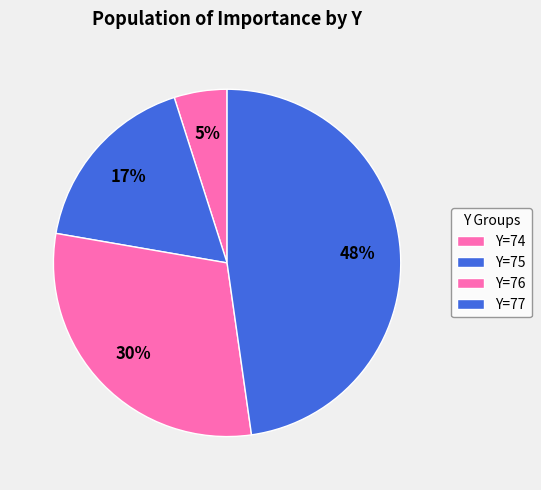

What is the largest slice in the pie chart?

77